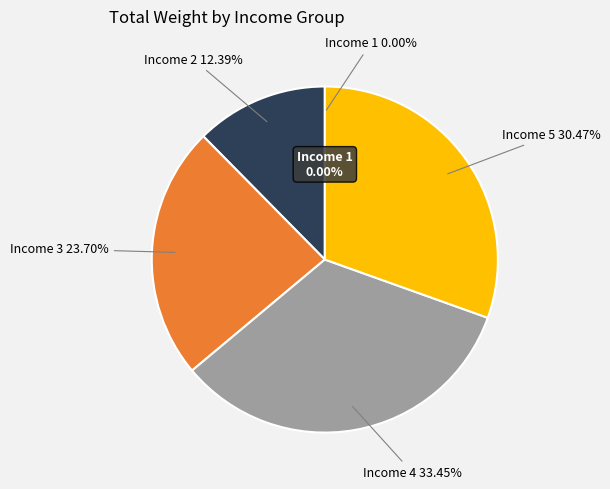

Is there any slice that represents more than half of the pie?

No